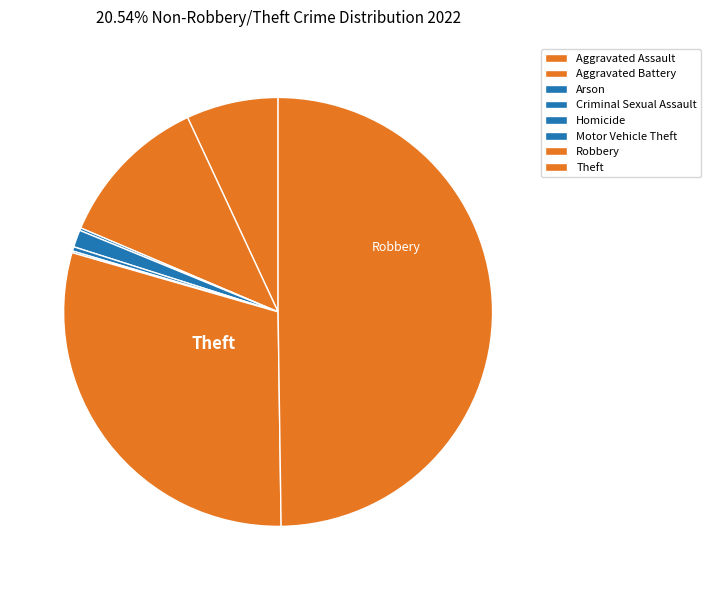

How many segments does this pie chart have?

8